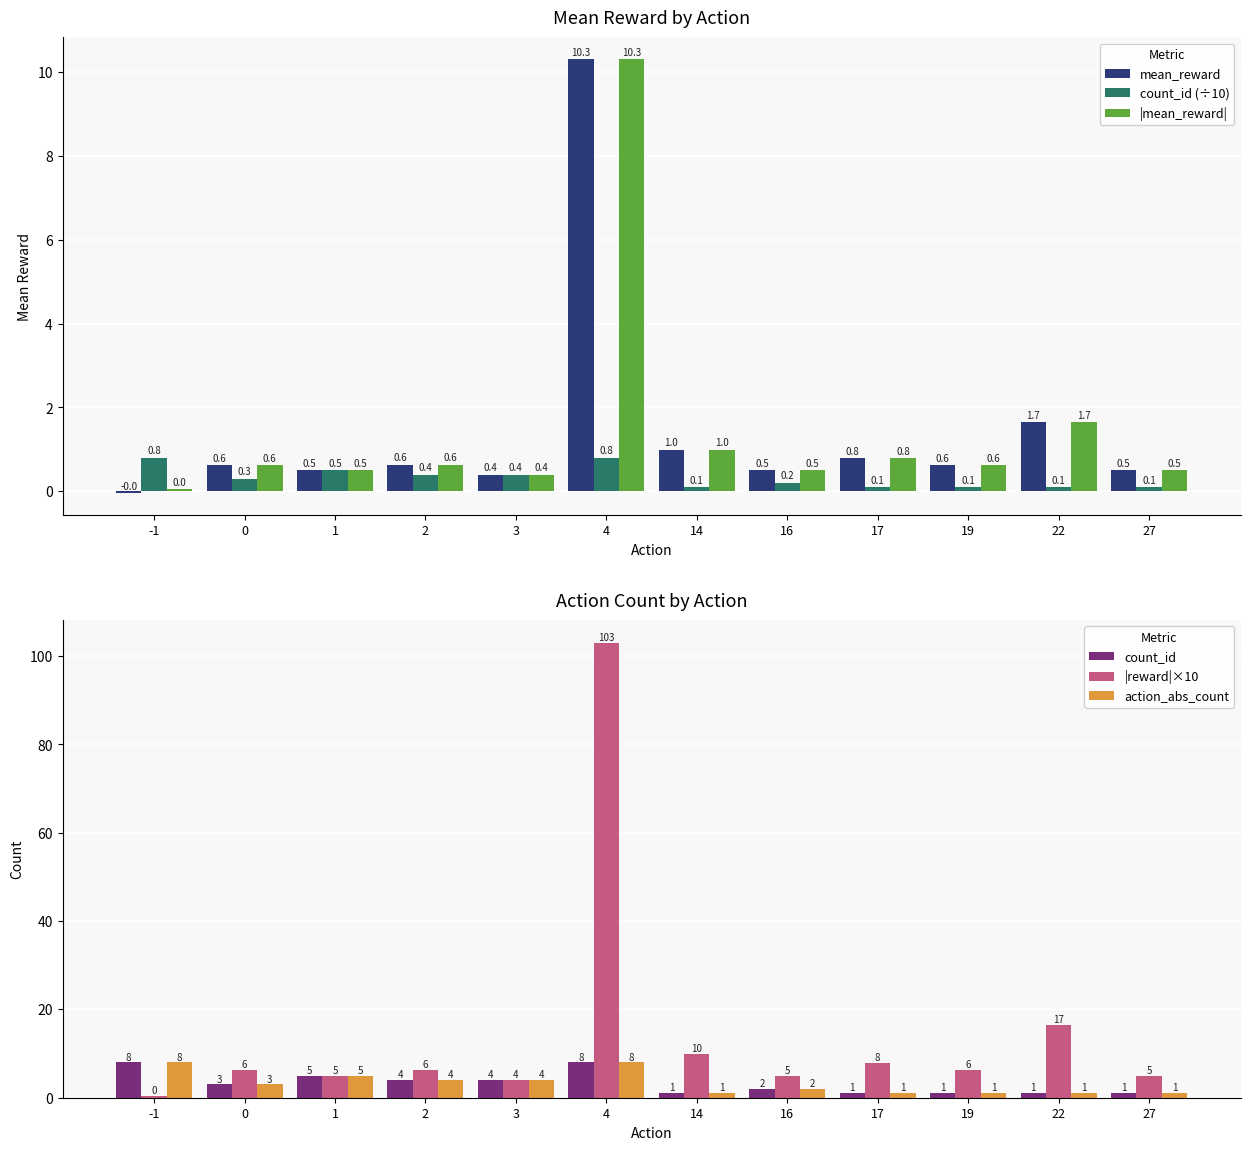

What is the total value across all series at 3?

13.2